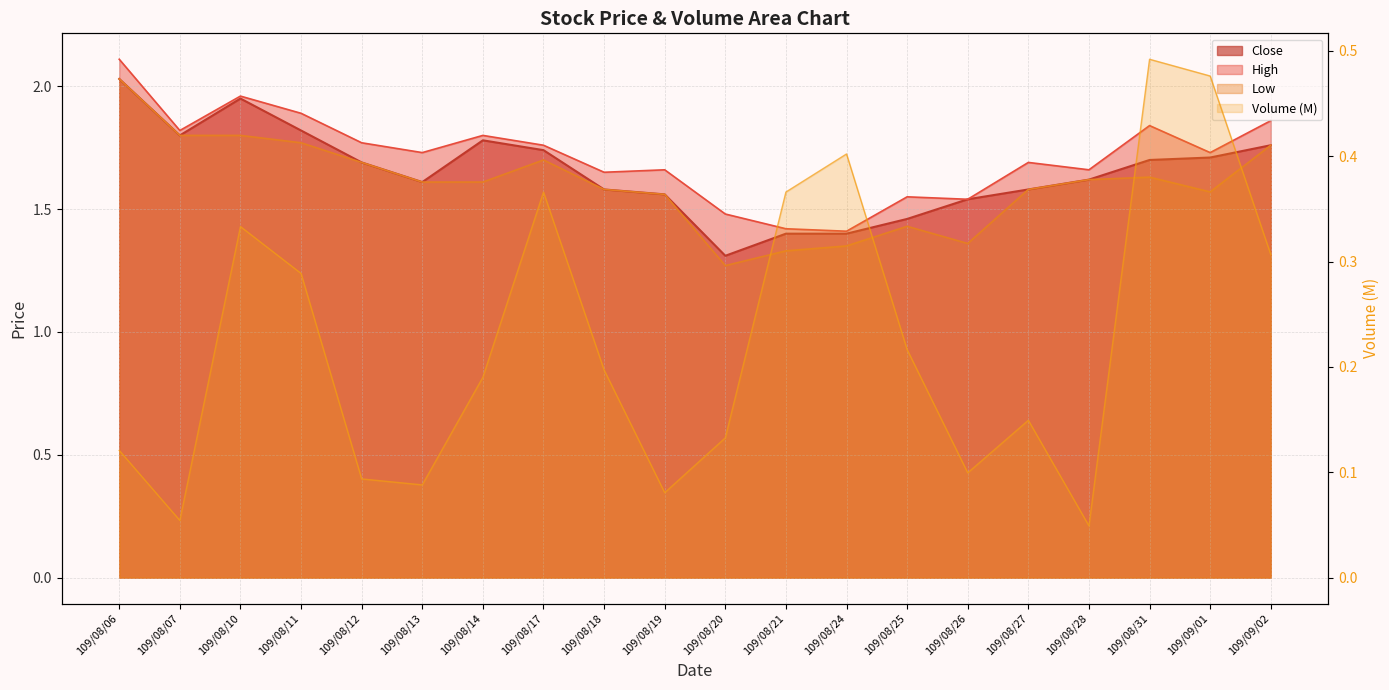

Where is the first local minimum for Low?

109/08/20